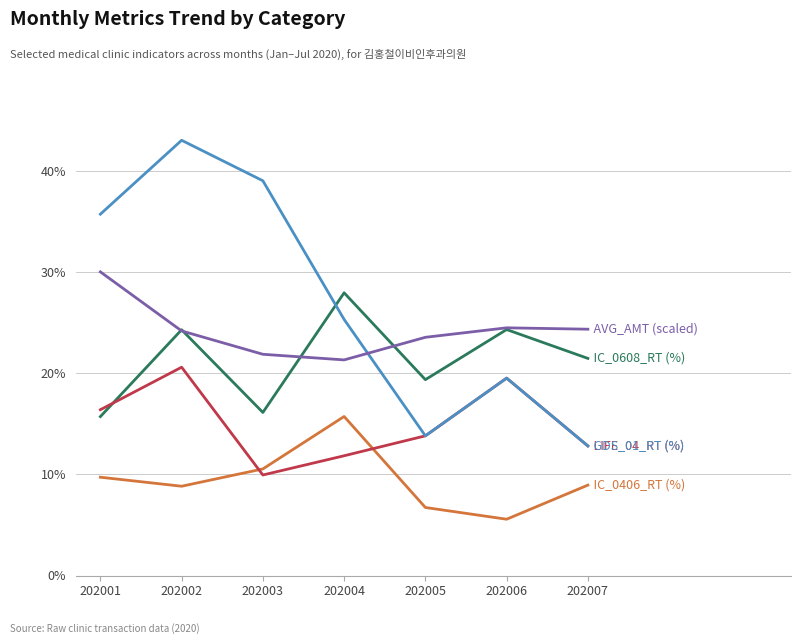

What is the greatest value displayed?

43.0